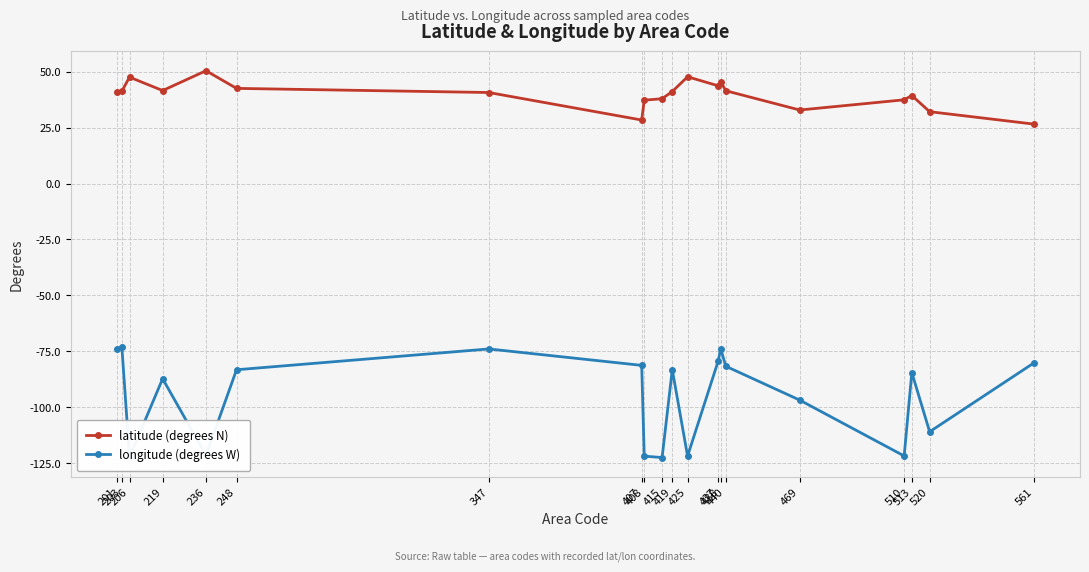

What is the average value of the longitude (degrees W) series?

-94.8